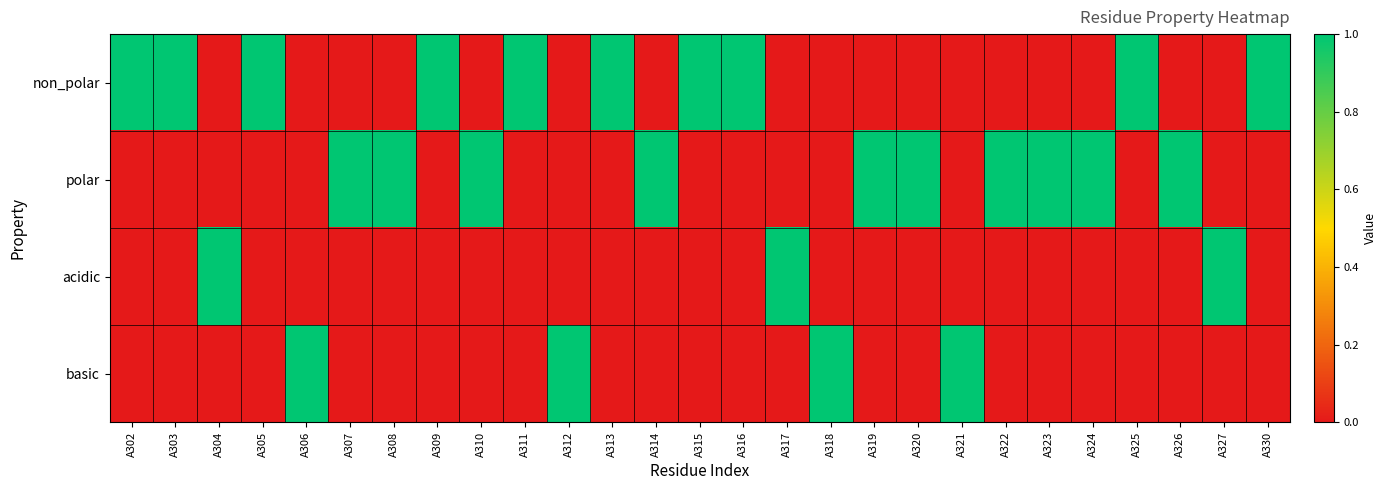

At how many categories does at least one series exceed 0?

27